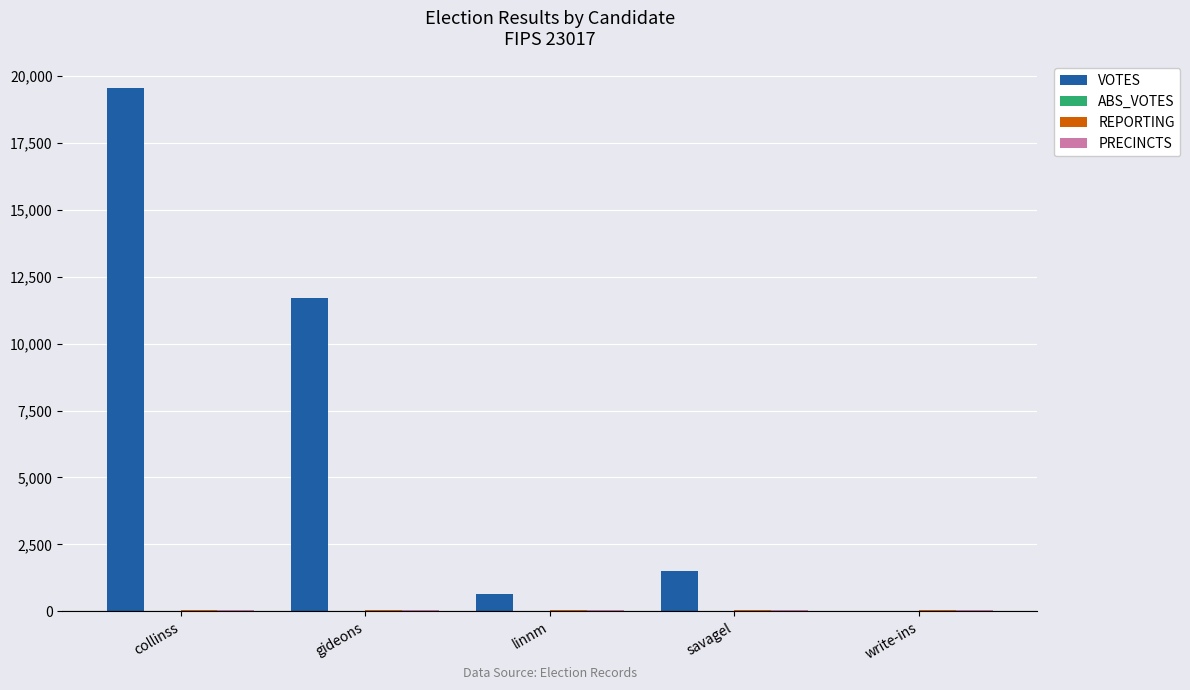

What is the spread (max minus min) of values at collinss?

19530